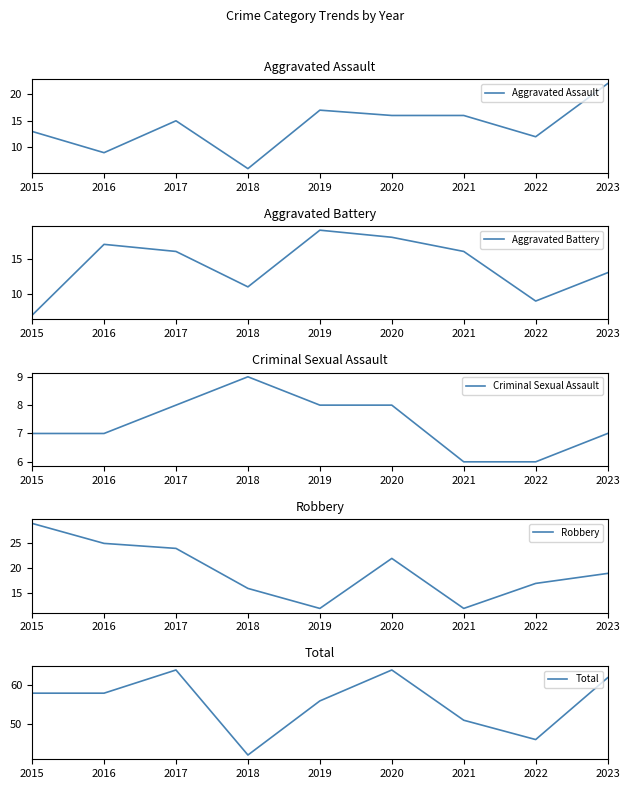

Reading left to right, list all the values displayed in this chart.

Aggravated Assault: 2015=13	2016=9	2017=15	2018=6	2019=17	2020=16	2021=16	2022=12	2023=22
Aggravated Battery: 2015=7	2016=17	2017=16	2018=11	2019=19	2020=18	2021=16	2022=9	2023=13
Criminal Sexual Assault: 2015=7	2016=7	2017=8	2018=9	2019=8	2020=8	2021=6	2022=6	2023=7
Robbery: 2015=29	2016=25	2017=24	2018=16	2019=12	2020=22	2021=12	2022=17	2023=19
Total: 2015=58	2016=58	2017=64	2018=42	2019=56	2020=64	2021=51	2022=46	2023=62